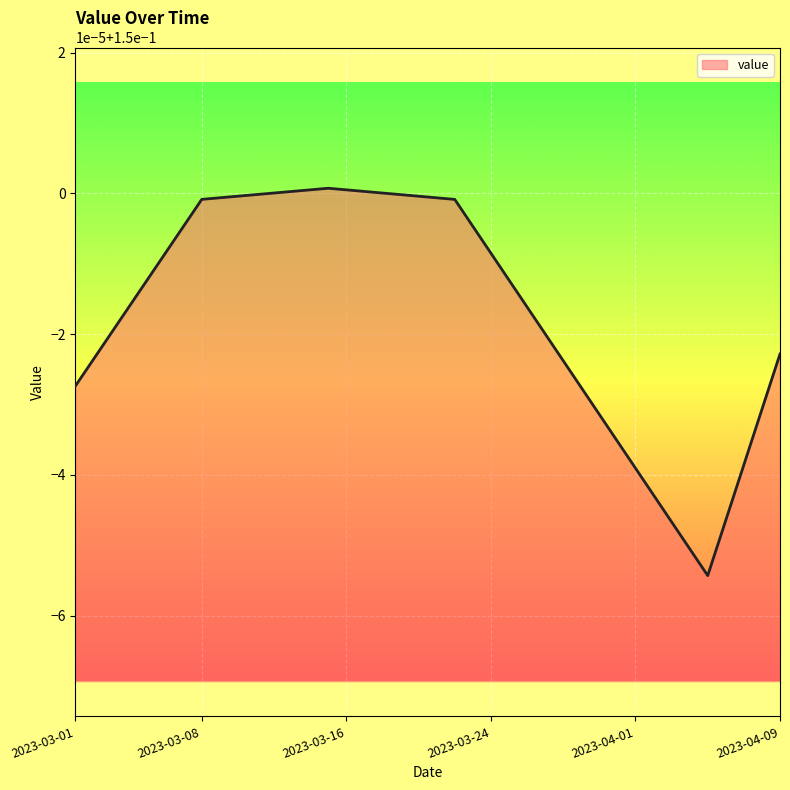

What is the label of the 40th point from the right?

2023-03-01